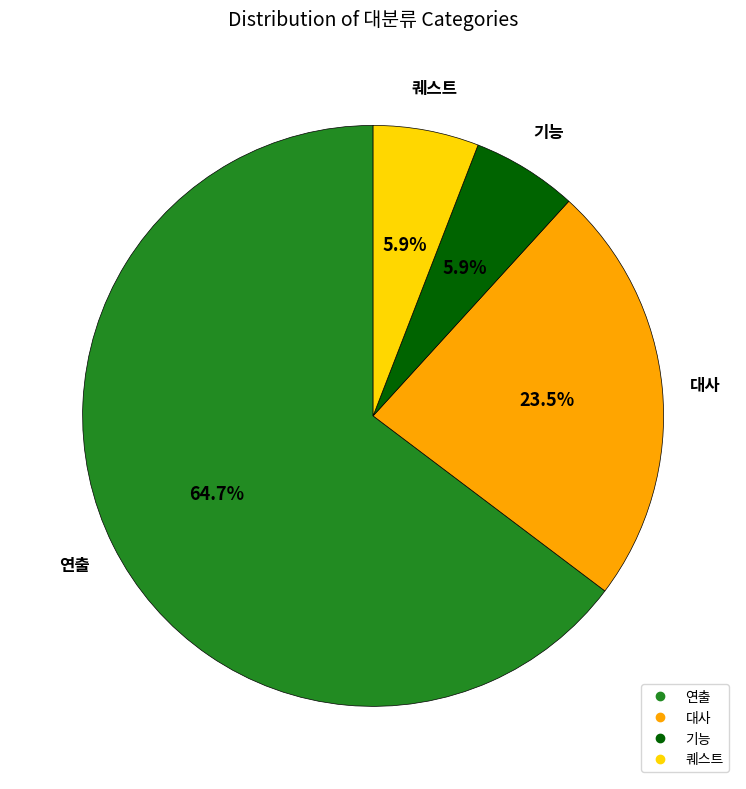

Is there a majority slice in this chart?

Yes